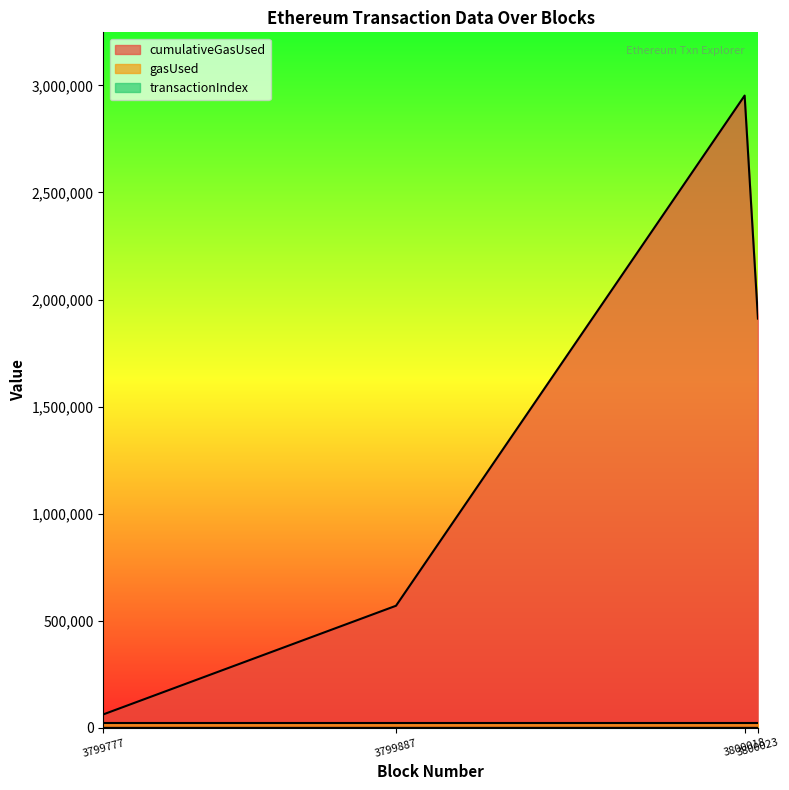

What is the greatest value displayed?

2952491